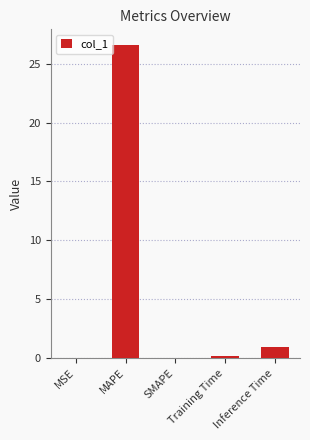

What is the greatest value displayed?

26.6